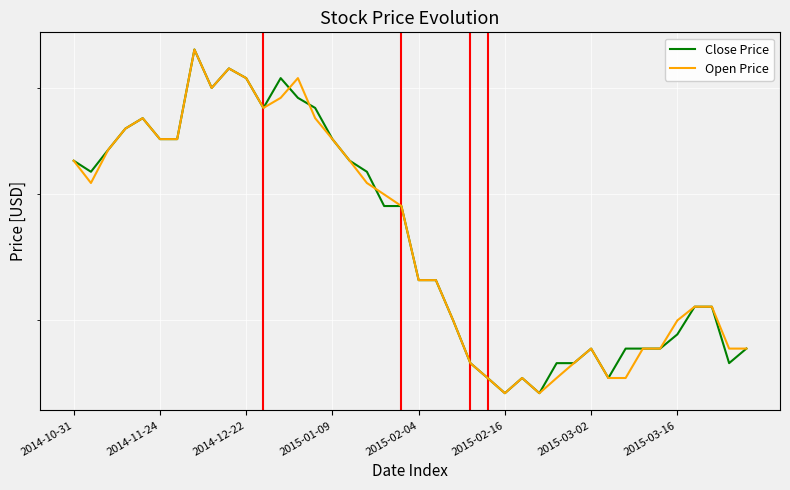

Which has a higher value, 24 or 2015-02-04?

2015-02-04